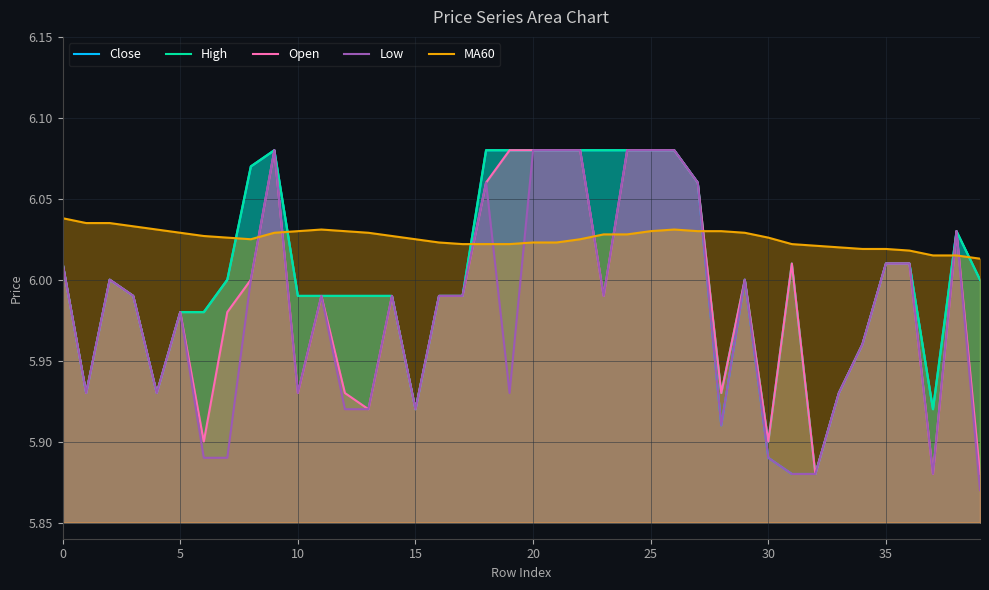

What are all the series names shown in the legend?

Close, High, Open, Low, MA60